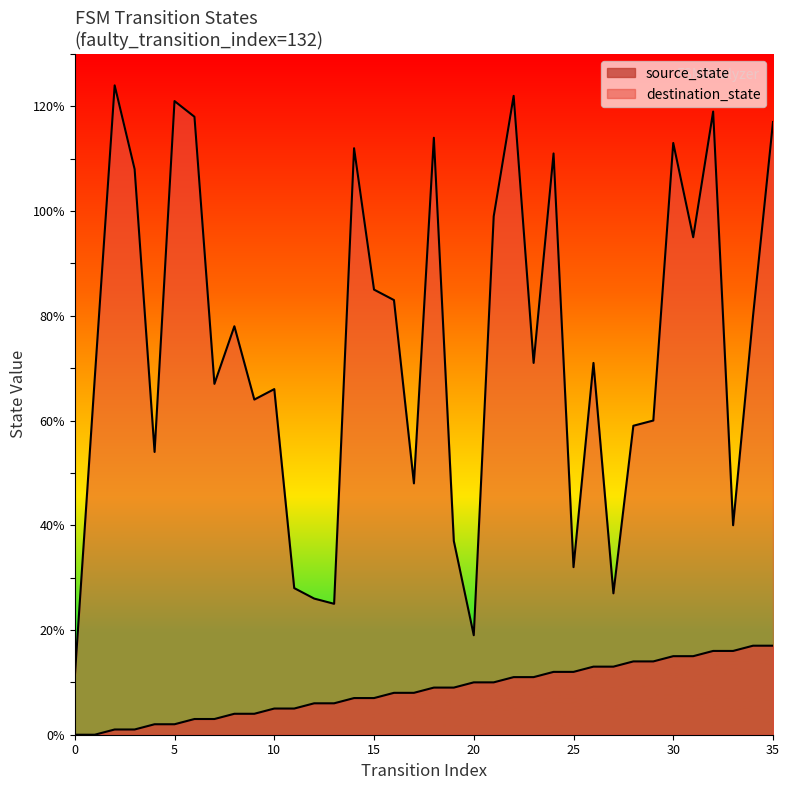

Between 4 and 8, which is larger?

8